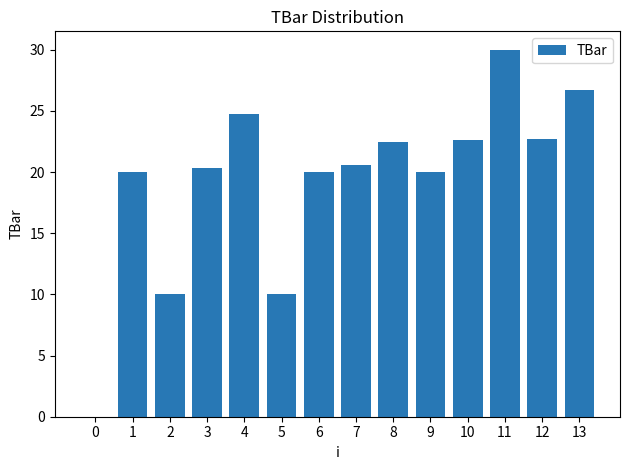

What is the sum of the values at 7 and 12?

43.3